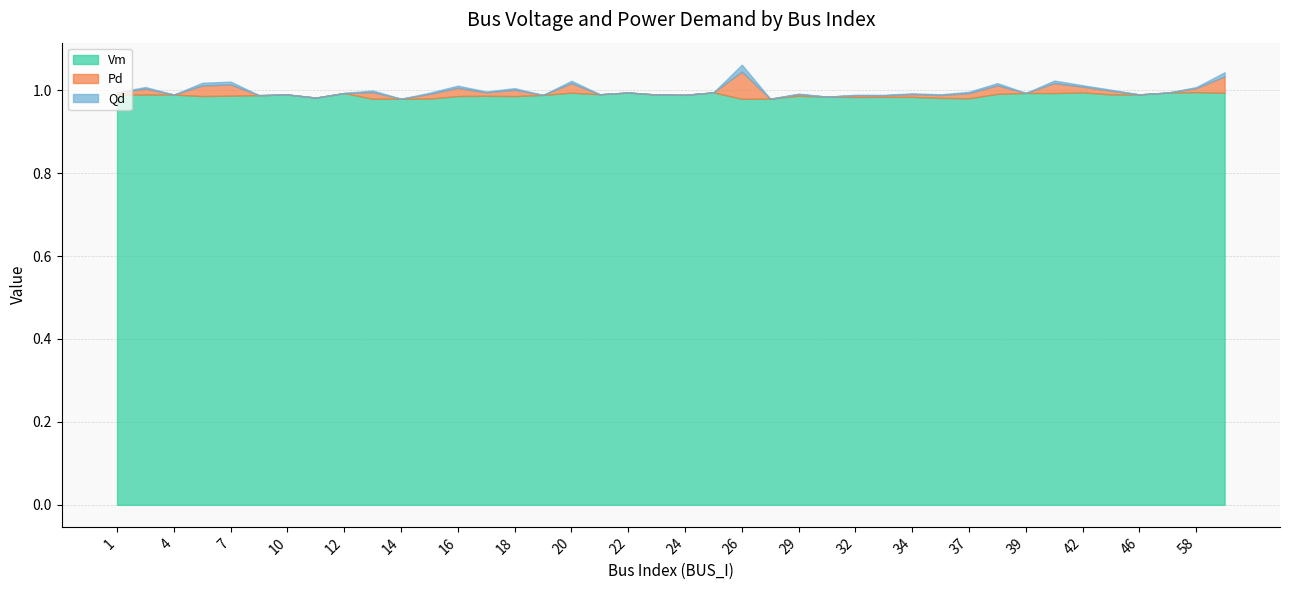

How many data points in Qd are above 0?

23